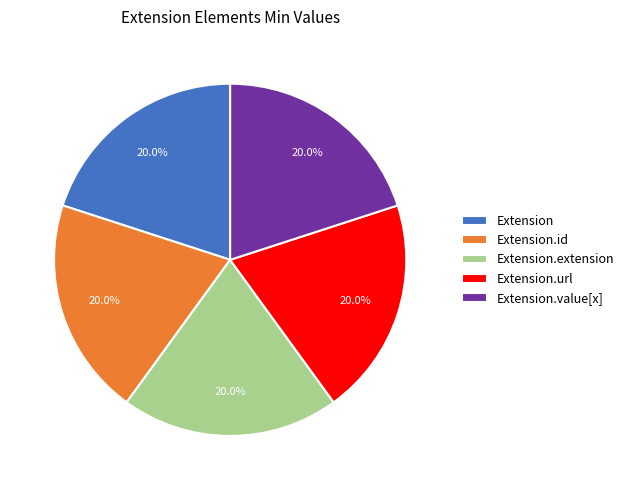

What is the ratio of the value at Extension.id to the value at Extension.url?

1.0